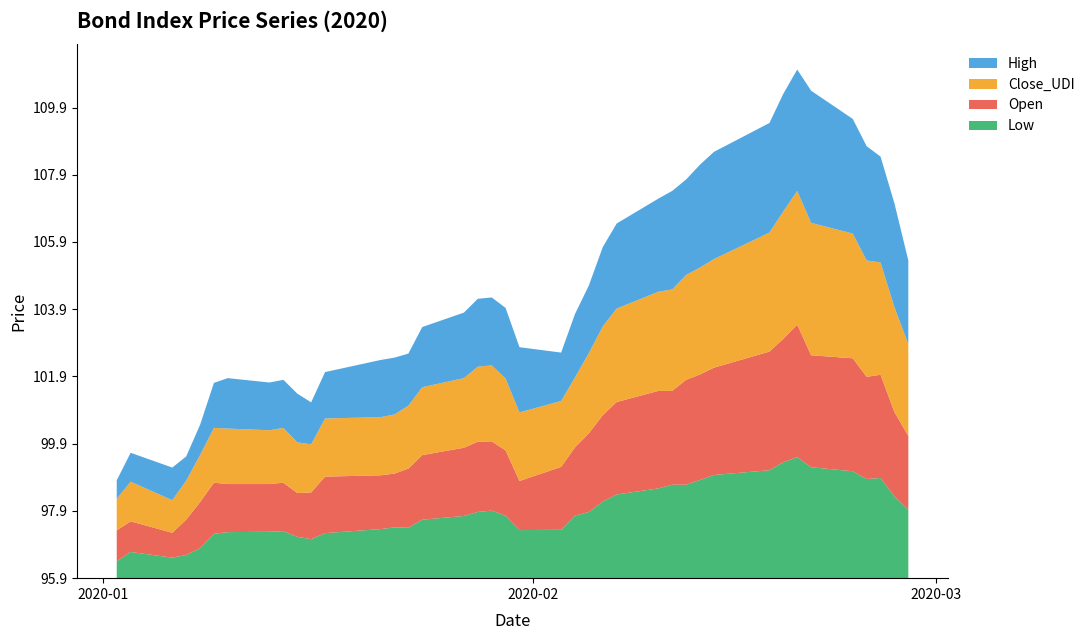

Reading left to right, transcribe all the data shown in this chart.

Low: 2020-01-02=96.4	2020-01-03=96.7	2020-01-06=96.5	2020-01-07=96.6	2020-01-08=96.8	2020-01-09=97.2	2020-01-10=97.3	2020-01-13=97.3	2020-01-14=97.3	2020-01-15=97.2	2020-01-16=97.1	2020-01-17=97.3	2020-01-21=97.4	2020-01-22=97.4	2020-01-23=97.4	2020-01-24=97.7	2020-01-27=97.8	2020-01-28=97.9	2020-01-29=97.9	2020-01-30=97.8	2020-01-31=97.4	2020-02-03=97.4	2020-02-04=97.8	2020-02-05=97.9	2020-02-06=98.2	2020-02-07=98.4	2020-02-10=98.6	2020-02-11=98.7	2020-02-12=98.7	2020-02-13=98.8	2020-02-14=99.0	2020-02-18=99.1	2020-02-19=99.4	2020-02-20=99.5	2020-02-21=99.2	2020-02-24=99.1	2020-02-25=98.9	2020-02-26=98.9	2020-02-27=98.4	2020-02-28=98.0
Open: 2020-01-02=96.8	2020-01-03=96.8	2020-01-06=96.7	2020-01-07=97.0	2020-01-08=97.3	2020-01-09=97.5	2020-01-10=97.4	2020-01-13=97.3	2020-01-14=97.4	2020-01-15=97.2	2020-01-16=97.3	2020-01-17=97.6	2020-01-21=97.5	2020-01-22=97.5	2020-01-23=97.7	2020-01-24=97.8	2020-01-27=98.0	2020-01-28=98.0	2020-01-29=98.0	2020-01-30=97.9	2020-01-31=97.4	2020-02-03=97.8	2020-02-04=98.0	2020-02-05=98.3	2020-02-06=98.5	2020-02-07=98.7	2020-02-10=98.8	2020-02-11=98.7	2020-02-12=99.0	2020-02-13=99.1	2020-02-14=99.1	2020-02-18=99.5	2020-02-19=99.6	2020-02-20=99.9	2020-02-21=99.3	2020-02-24=99.3	2020-02-25=99.0	2020-02-26=99.0	2020-02-27=98.4	2020-02-28=98.1
Close_UDI: 2020-01-02=96.9	2020-01-03=97.1	2020-01-06=96.9	2020-01-07=97.1	2020-01-08=97.3	2020-01-09=97.6	2020-01-10=97.6	2020-01-13=97.5	2020-01-14=97.6	2020-01-15=97.4	2020-01-16=97.4	2020-01-17=97.7	2020-01-21=97.7	2020-01-22=97.7	2020-01-23=97.8	2020-01-24=98.0	2020-01-27=98.0	2020-01-28=98.2	2020-01-29=98.2	2020-01-30=98.1	2020-01-31=98.0	2020-02-03=97.9	2020-02-04=98.0	2020-02-05=98.3	2020-02-06=98.6	2020-02-07=98.7	2020-02-10=98.9	2020-02-11=99.0	2020-02-12=99.0	2020-02-13=99.1	2020-02-14=99.2	2020-02-18=99.5	2020-02-19=99.7	2020-02-20=99.9	2020-02-21=99.9	2020-02-24=99.6	2020-02-25=99.4	2020-02-26=99.3	2020-02-27=99.0	2020-02-28=98.7
High: 2020-01-02=96.5	2020-01-03=96.8	2020-01-06=96.9	2020-01-07=96.7	2020-01-08=96.8	2020-01-09=97.3	2020-01-10=97.4	2020-01-13=97.3	2020-01-14=97.4	2020-01-15=97.4	2020-01-16=97.2	2020-01-17=97.3	2020-01-21=97.6	2020-01-22=97.6	2020-01-23=97.5	2020-01-24=97.7	2020-01-27=97.9	2020-01-28=98.0	2020-01-29=98.0	2020-01-30=98.0	2020-01-31=97.9	2020-02-03=97.4	2020-02-04=97.8	2020-02-05=97.9	2020-02-06=98.3	2020-02-07=98.5	2020-02-10=98.7	2020-02-11=98.9	2020-02-12=98.8	2020-02-13=99.0	2020-02-14=99.1	2020-02-18=99.2	2020-02-19=99.4	2020-02-20=99.5	2020-02-21=99.9	2020-02-24=99.3	2020-02-25=99.3	2020-02-26=99.1	2020-02-27=99.0	2020-02-28=98.4